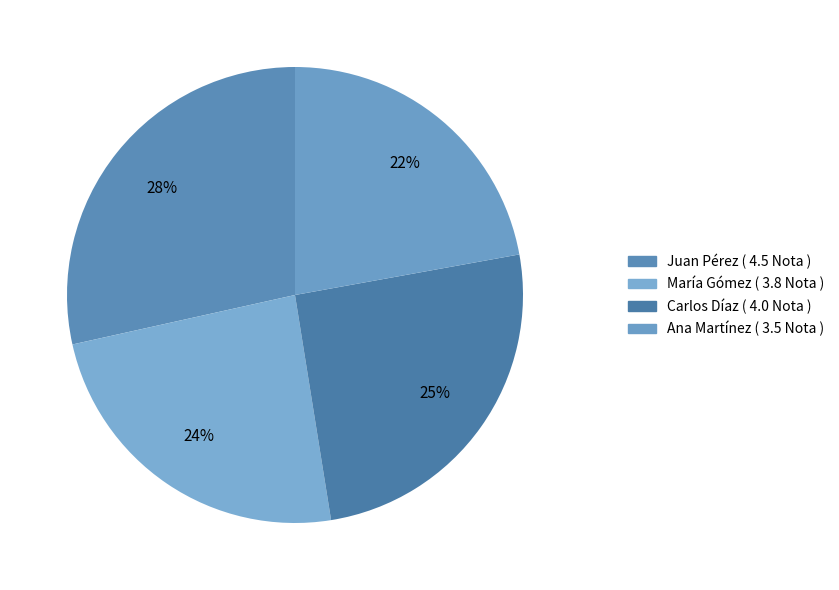

Does any single category account for the majority?

No